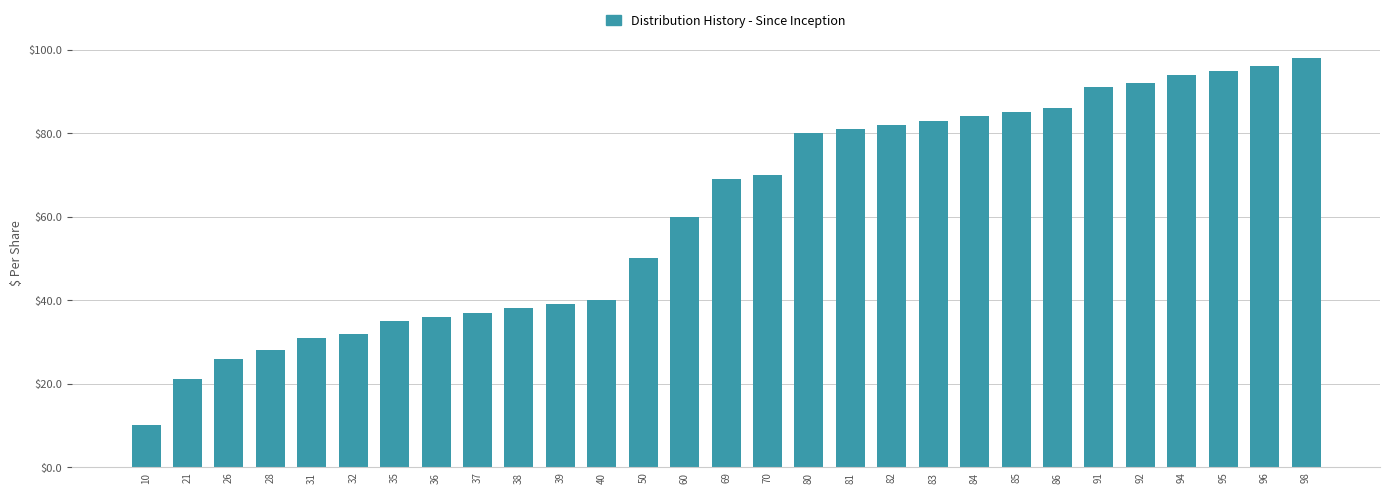

Reading left to right, transcribe all the data shown in this chart.

10	21	26	28	31	32	35	36	37	38	39	40	50	60	69	70	80	81	82	83	84	85	86	91	92	94	95	96	98